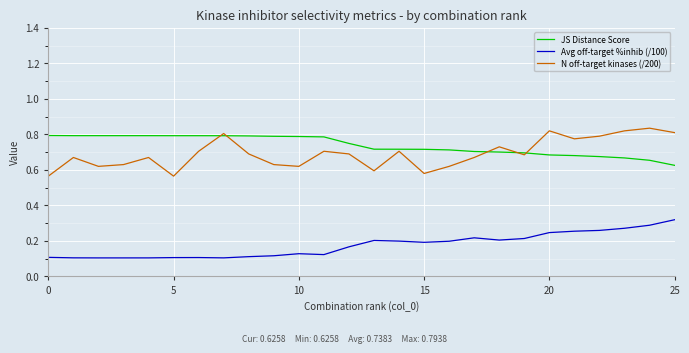

Does the chart display data point markers on the line(s)?

No